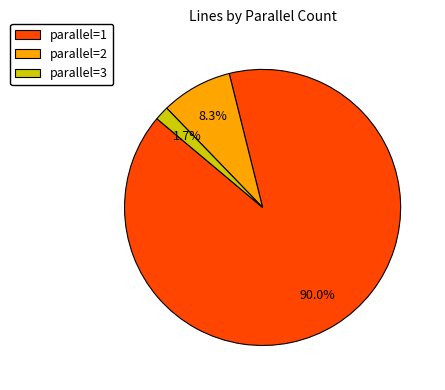

How many segments does this pie chart have?

3